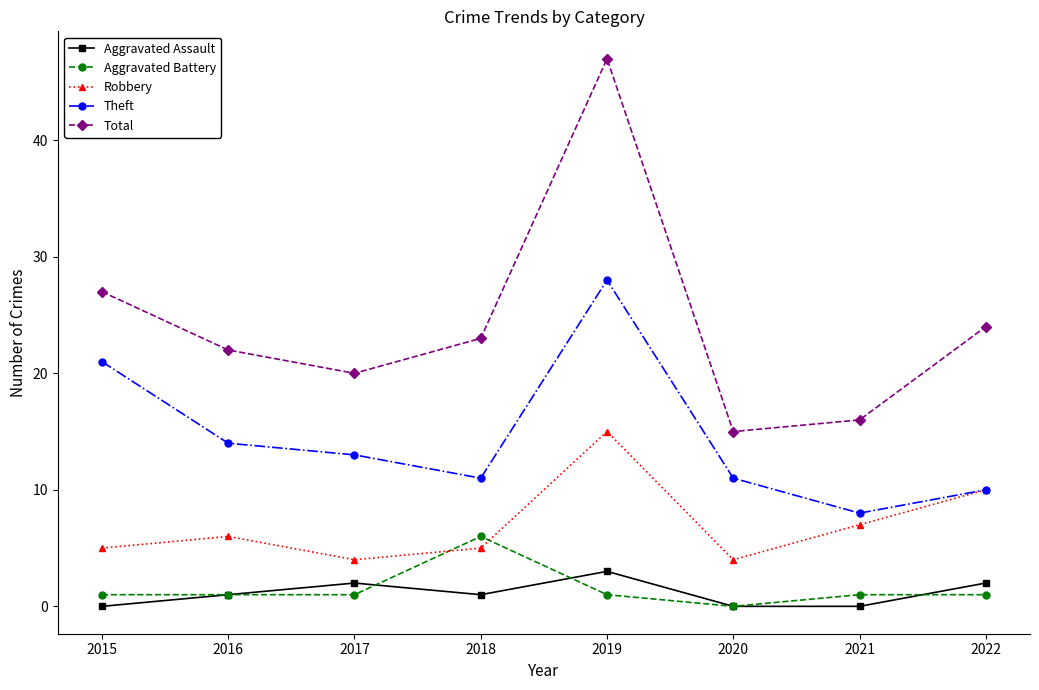

True or false: Robbery has more than 0 points higher than both neighbors.

True